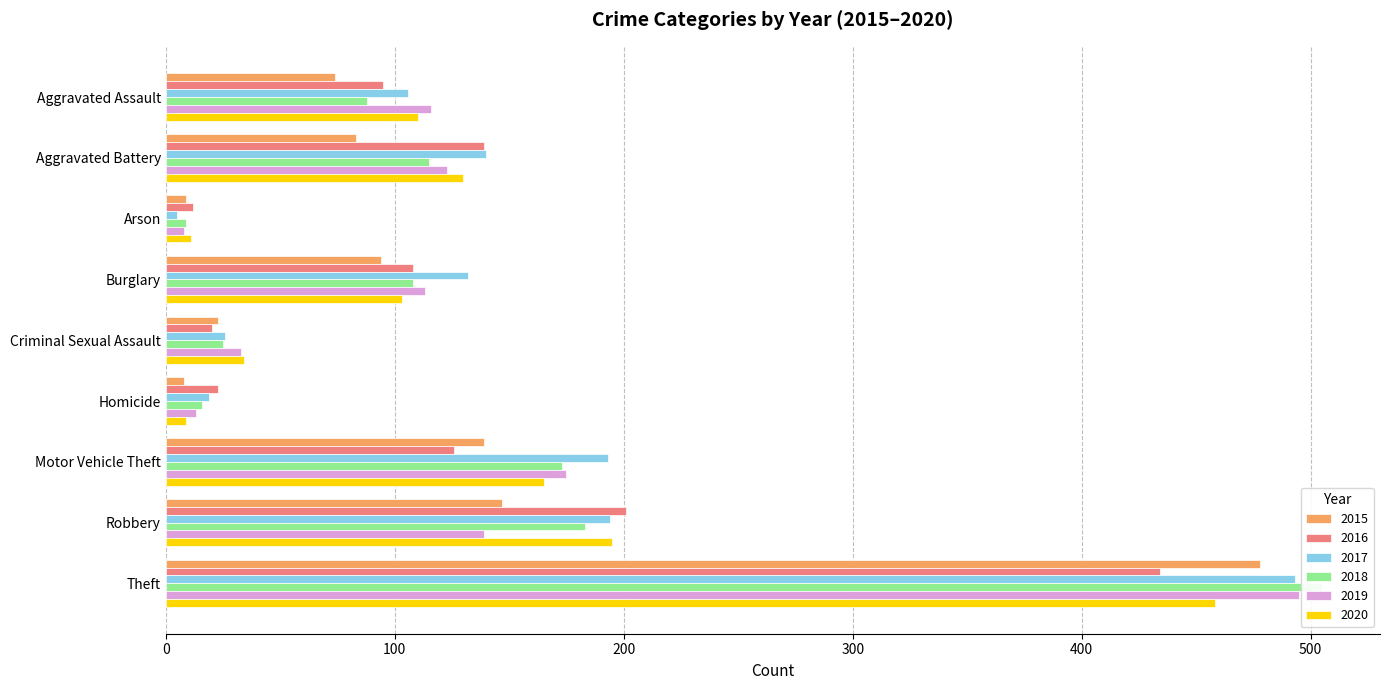

Between Arson and Theft, which series saw the biggest shift?

2018